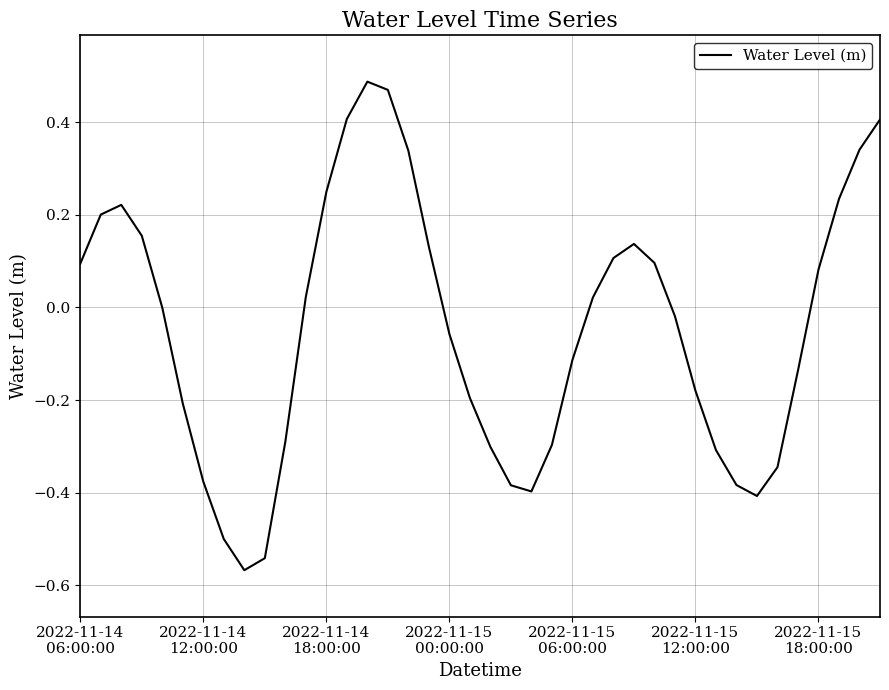

What is the difference between the maximum and minimum values?

1.1